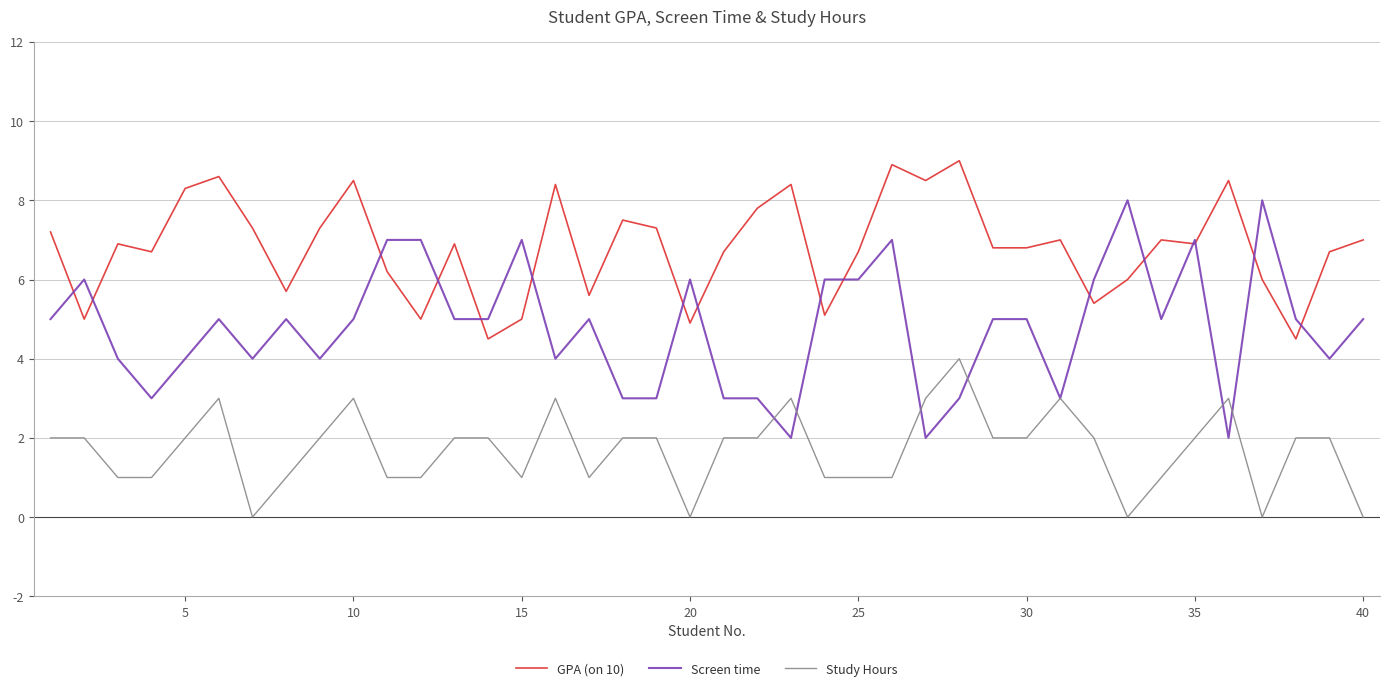

List the series in order of their peak value, highest first.

GPA (on 10), Screen time, Study Hours